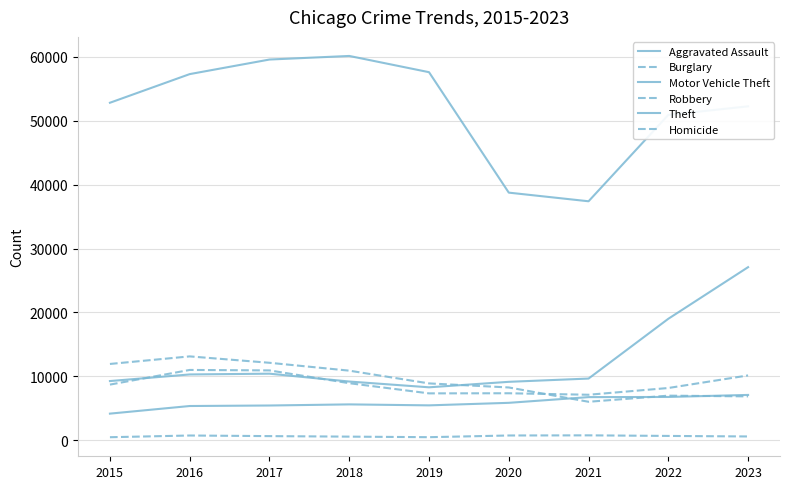

Does the chart display data point markers on the line(s)?

No